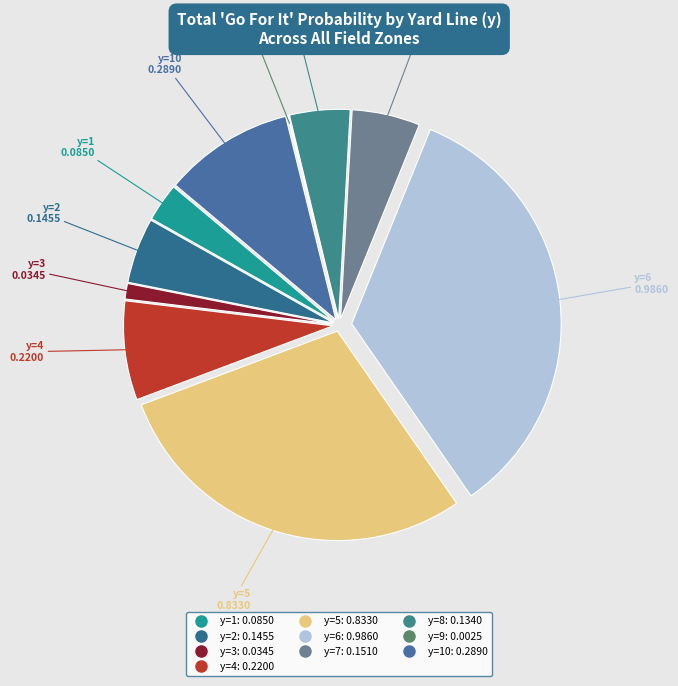

Which slice is the largest?

y=6